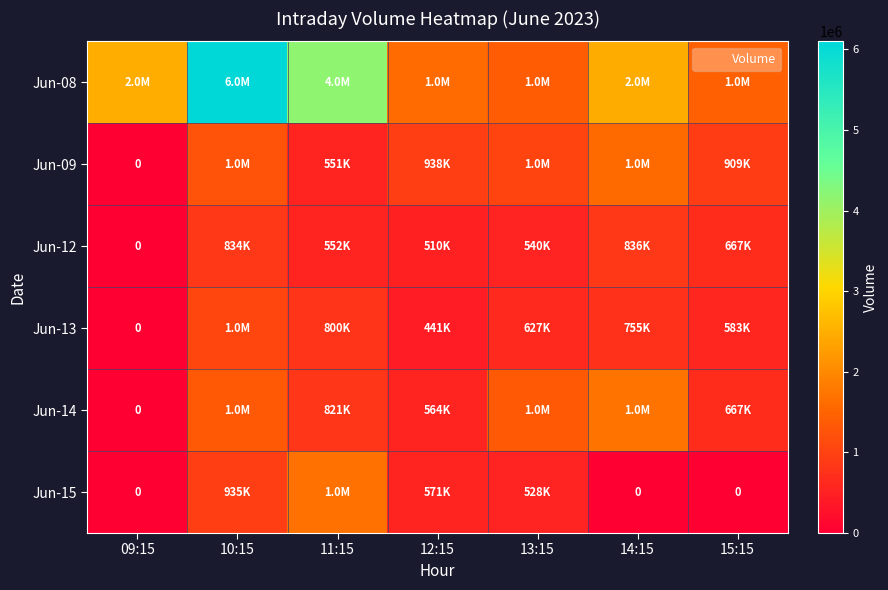

At how many categories does at least one series exceed 3222979?

2